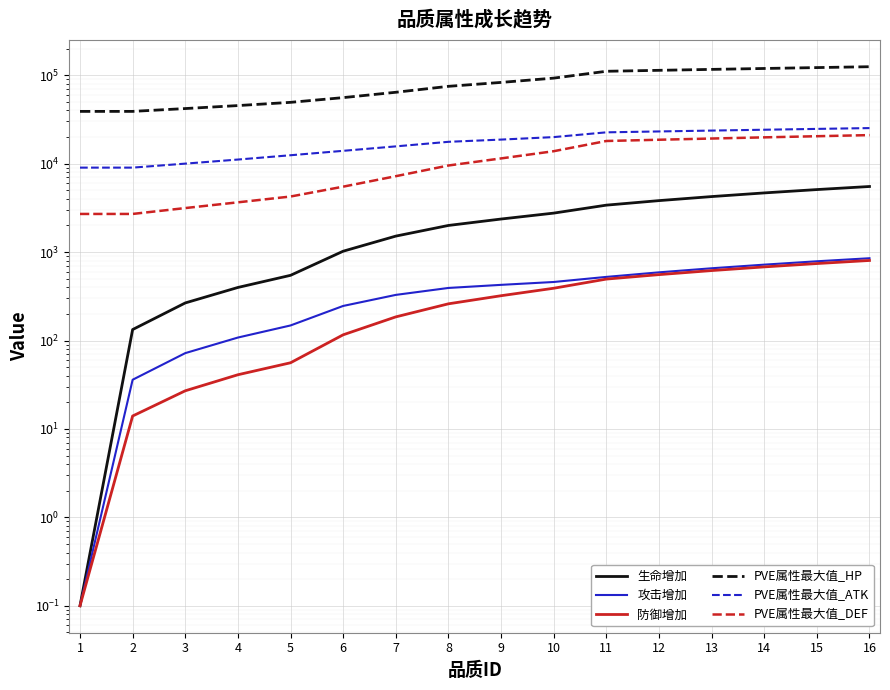

Between 13 and 7, which is larger?

13